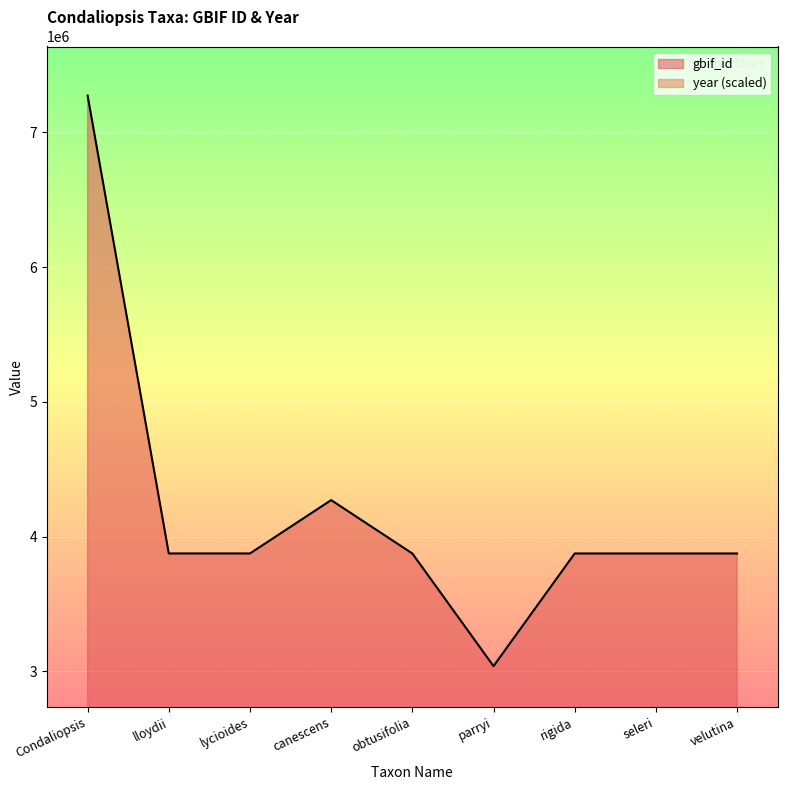

Which series has the largest Y range (max minus min)?

gbif_id